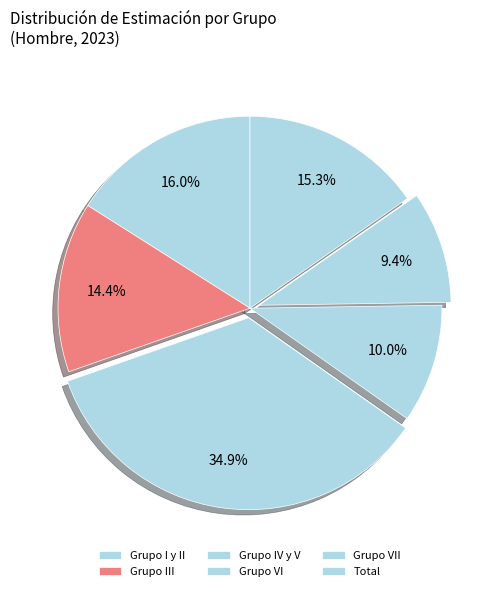

Is there a majority slice in this chart?

No